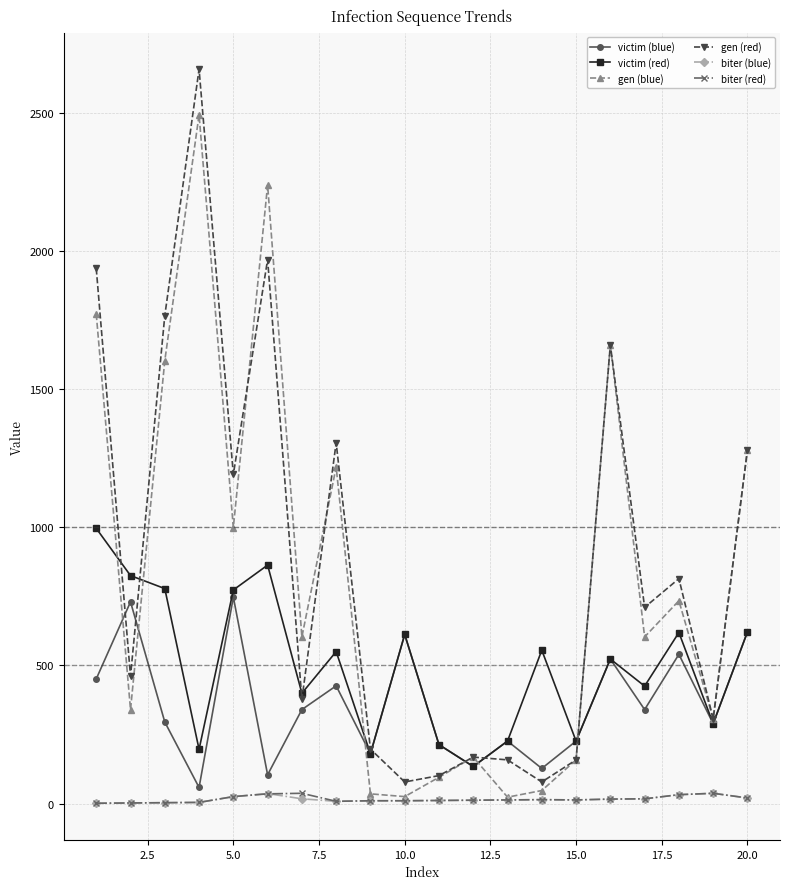

True or false: biter (blue) and victim (red) cross at least once.

False